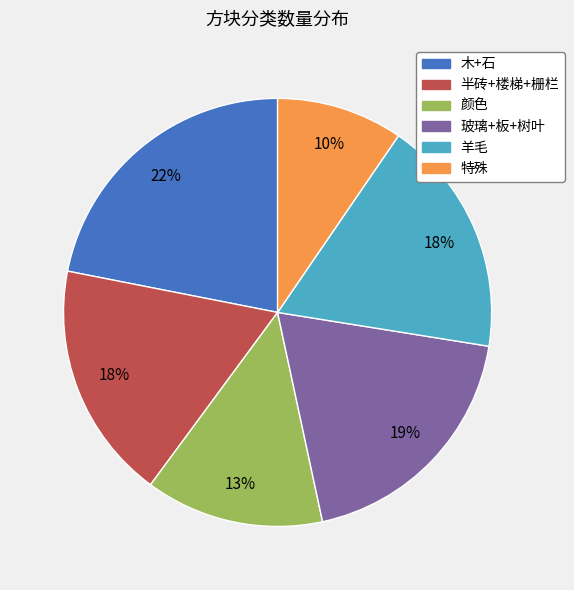

What is the smallest slice in the pie chart?

特殊